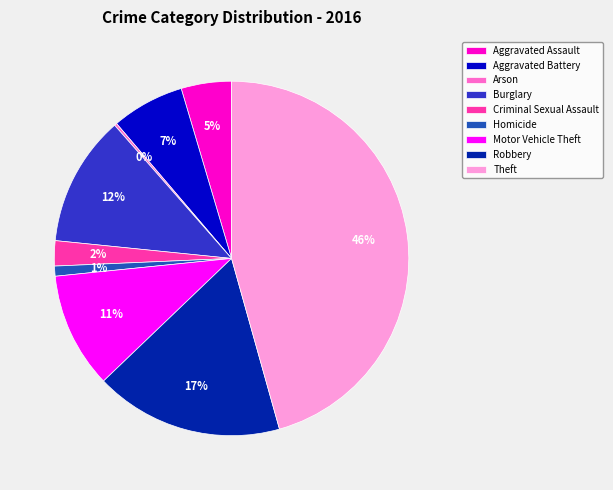

To the nearest percent, what portion does Homicide represent?

1%